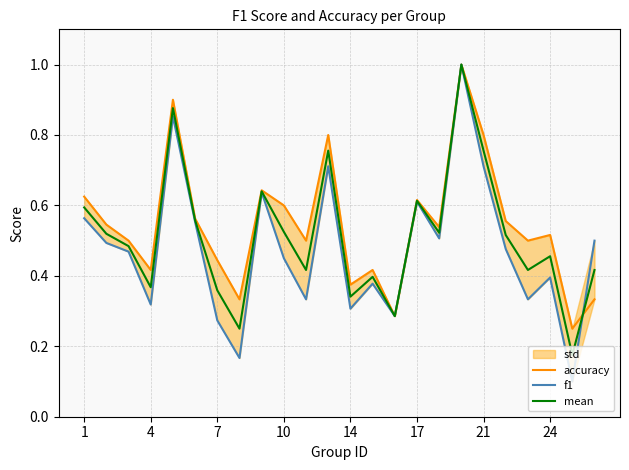

True or false: mean has a value of 0.6 at 14.

False